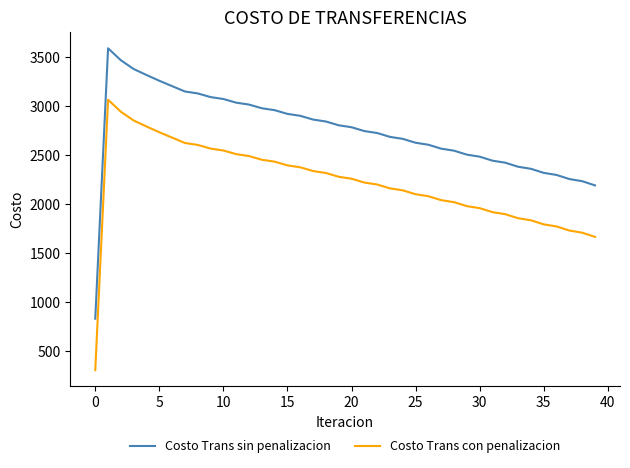

Which series has the largest total across all categories?

Costo Trans sin penalizacion